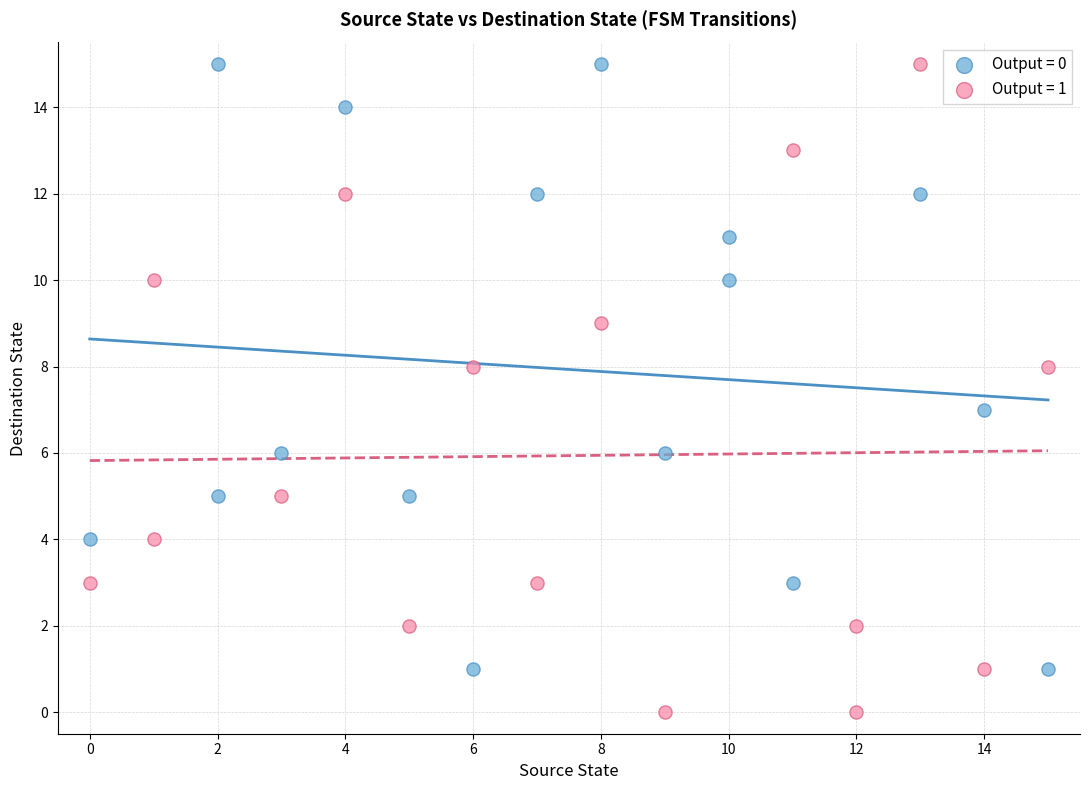

Which series contains the lowest Y value?

Output = 1